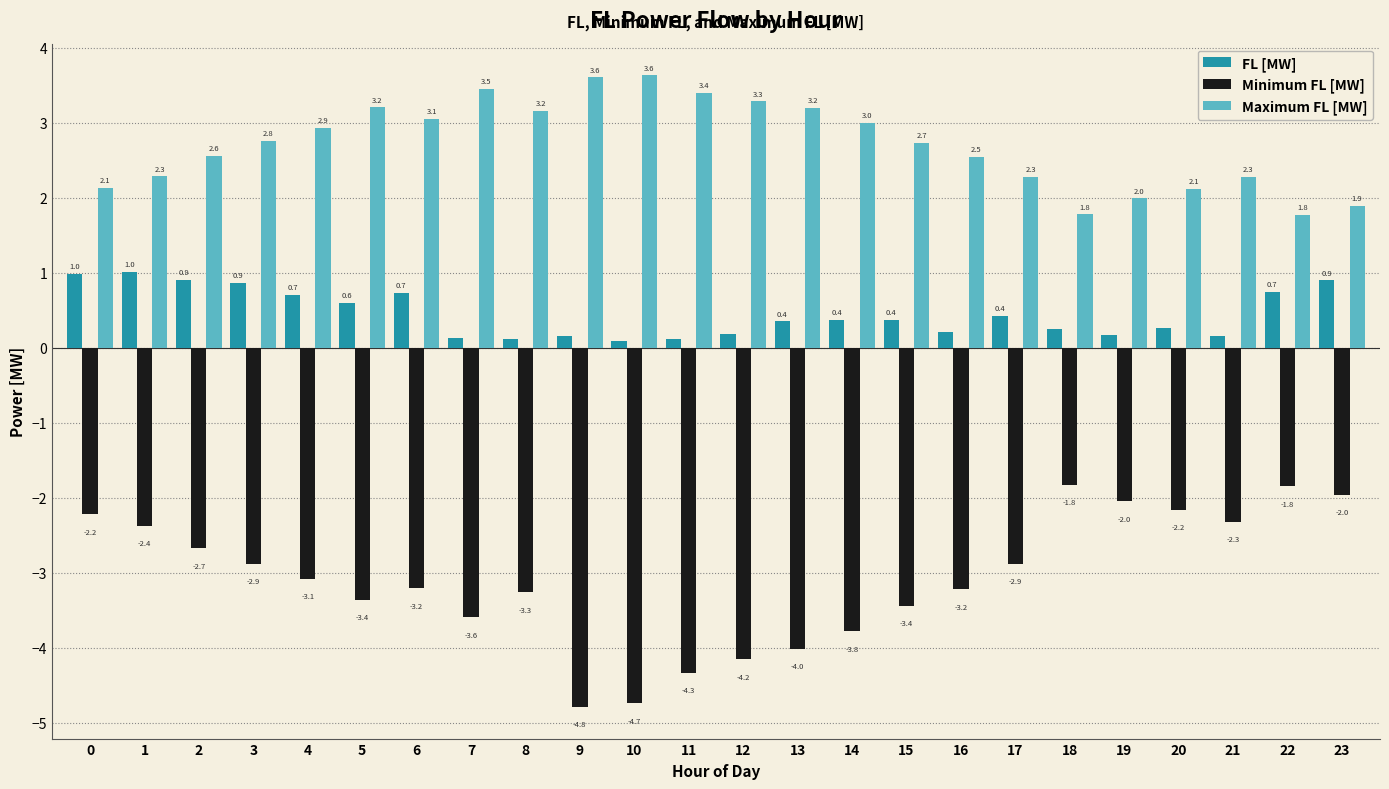

At which label does Maximum FL [MW] reach its peak?

10